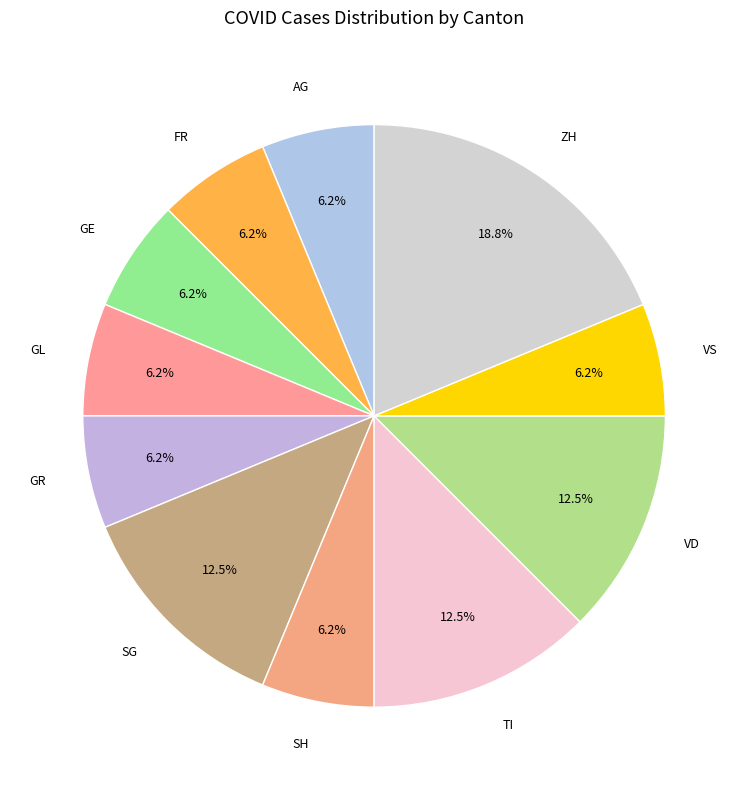

Do TI and GL together represent more than half of the pie?

No